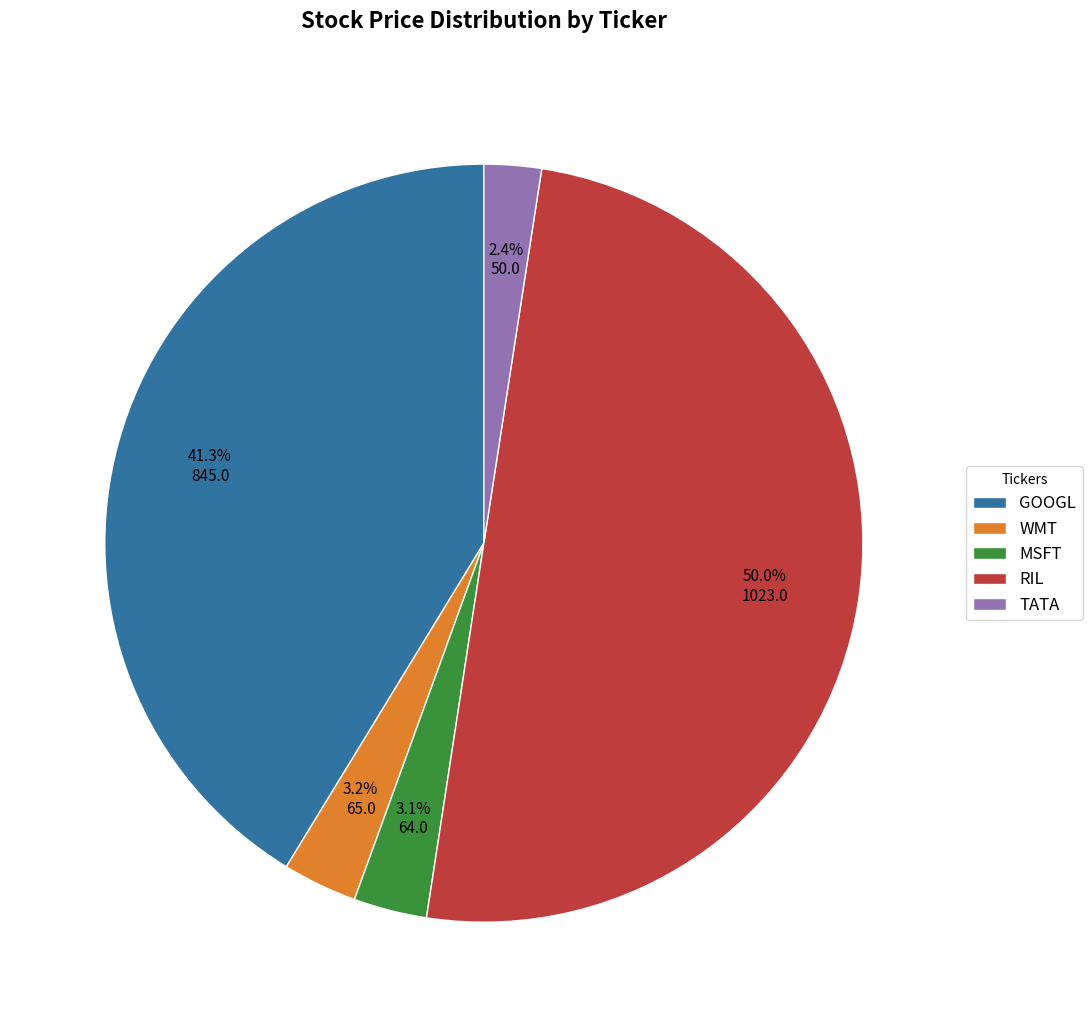

True or false: GOOGL accounts for 11% of the total.

False